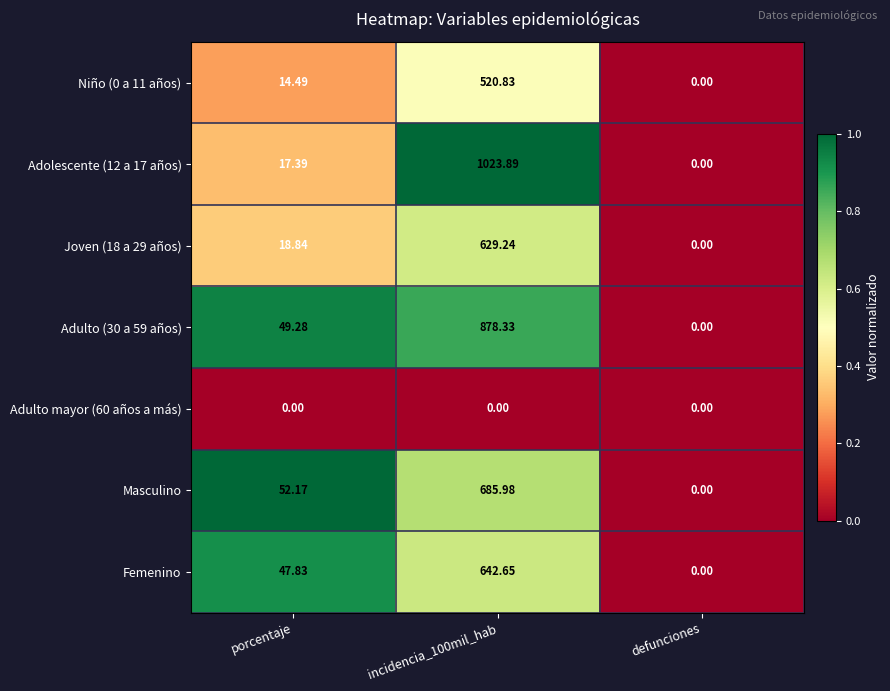

Where is Masculino nearest to the value 342?

porcentaje